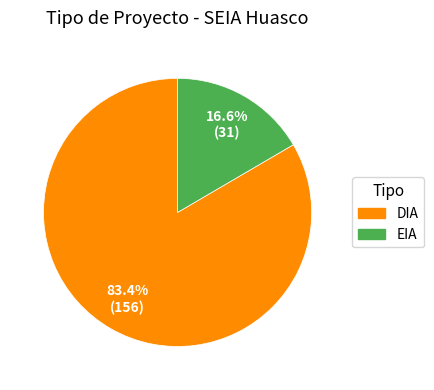

What is the largest slice in the pie chart?

DIA